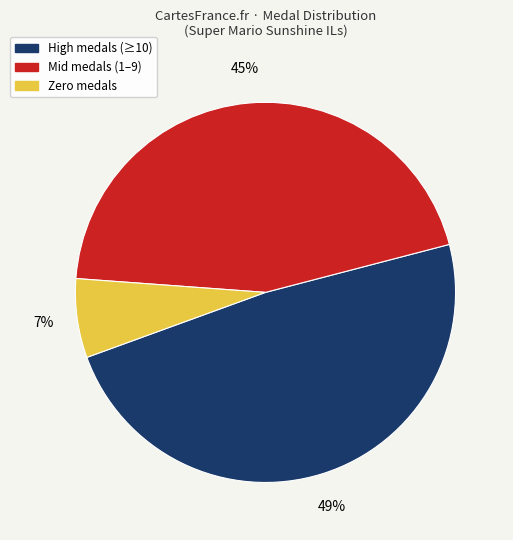

Does any single category account for the majority?

No